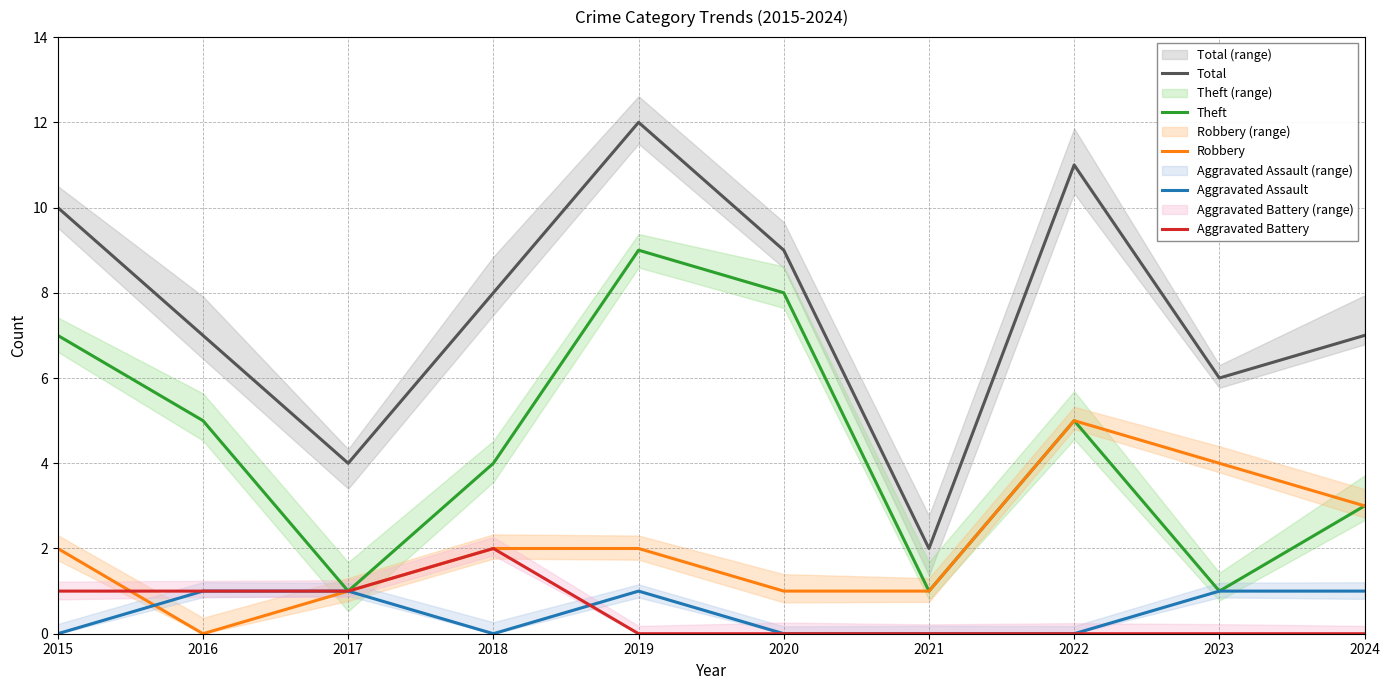

At how many categories does at least one series exceed 4?

8